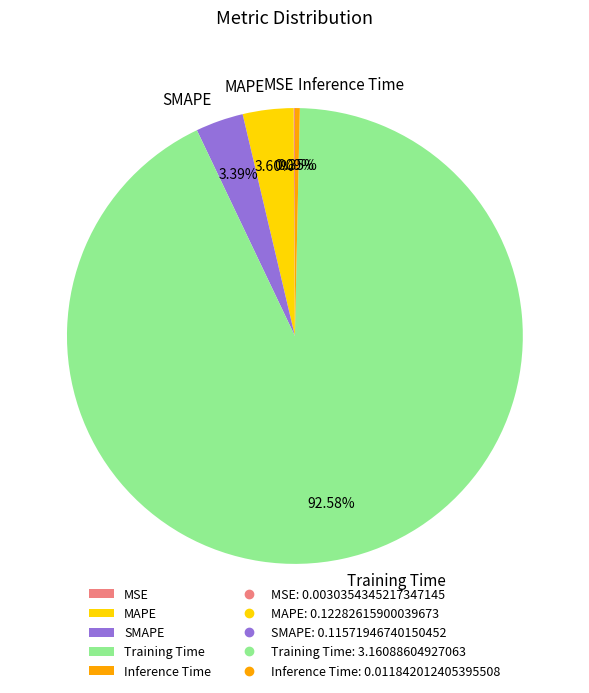

What is the largest slice in the pie chart?

Training Time